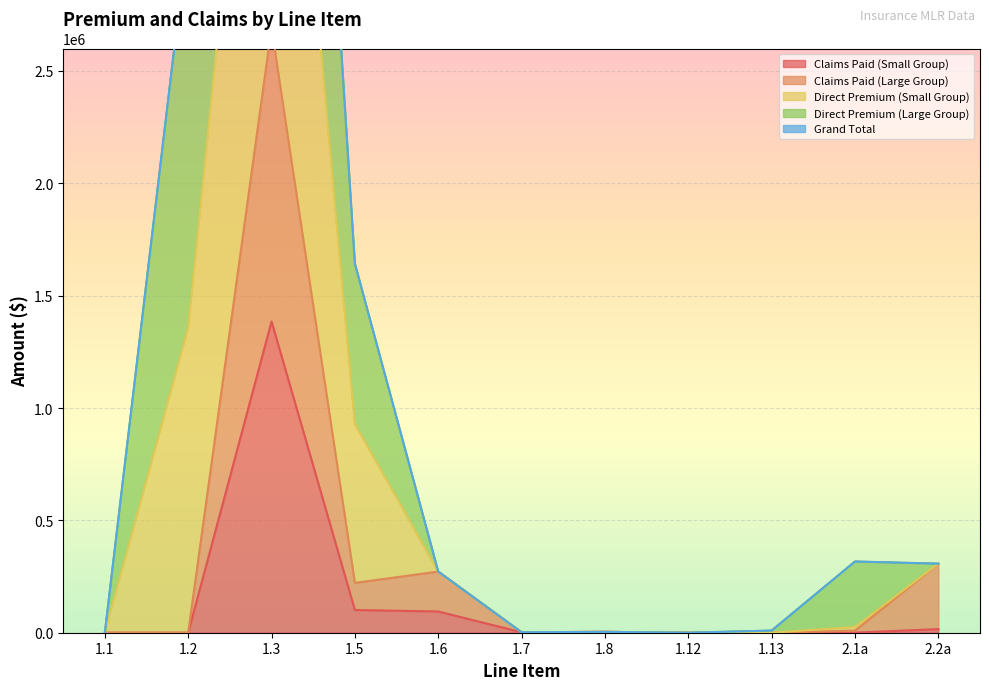

Between 1.13 and 2.1a, which is larger?

2.1a